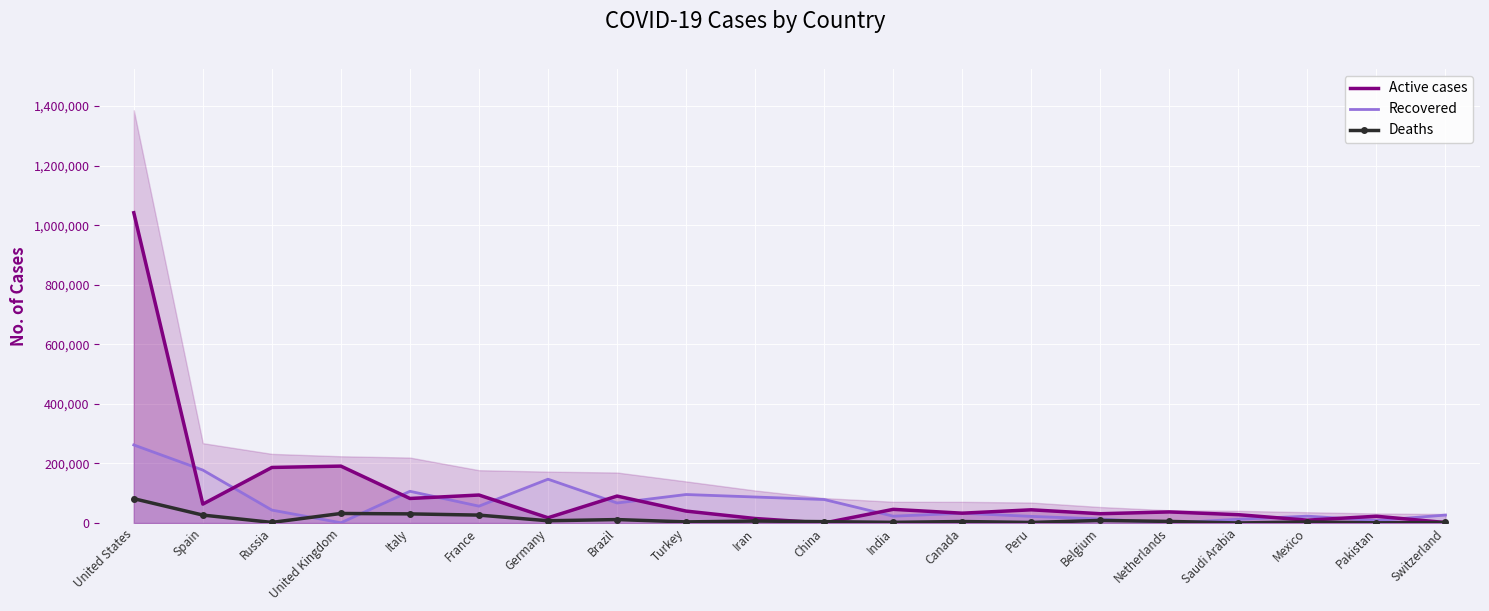

True or false: Recovered has more than 2 points higher than both neighbors.

True